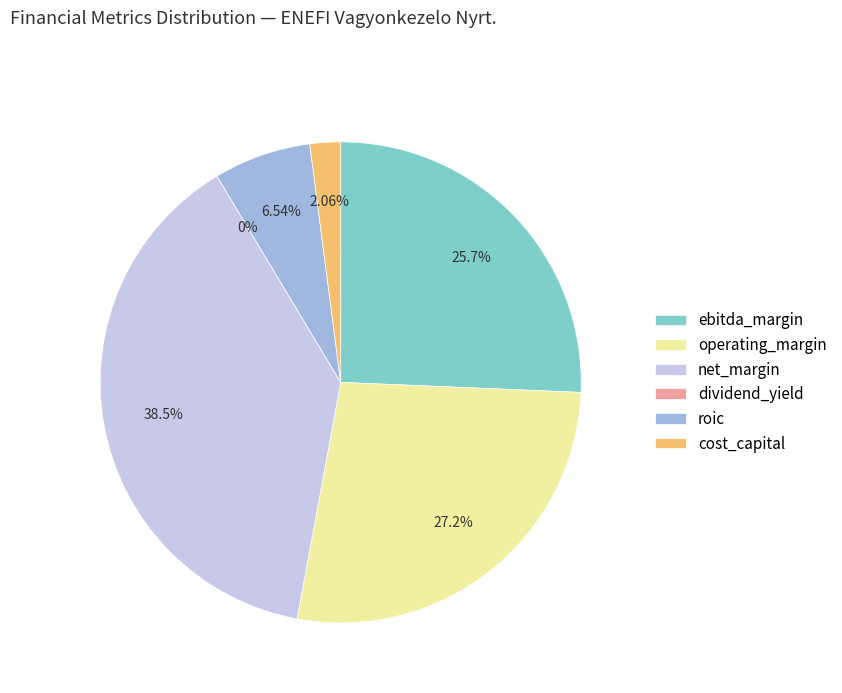

Does any single category account for the majority?

No